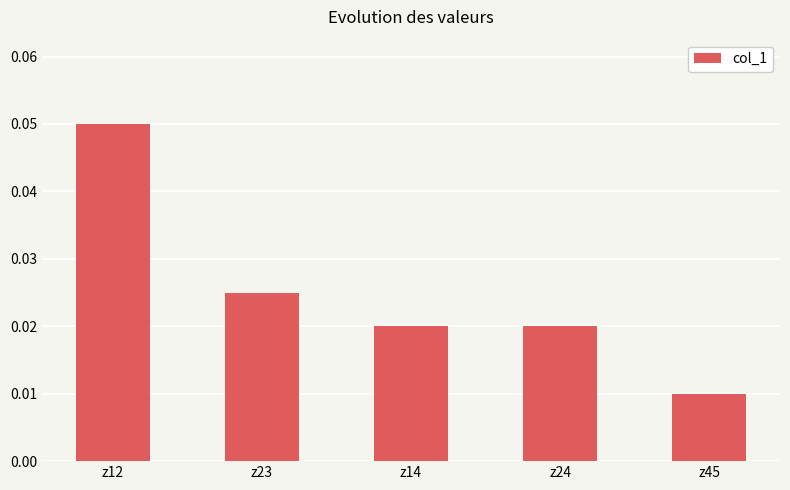

Which label corresponds to the smallest value in the chart?

z45